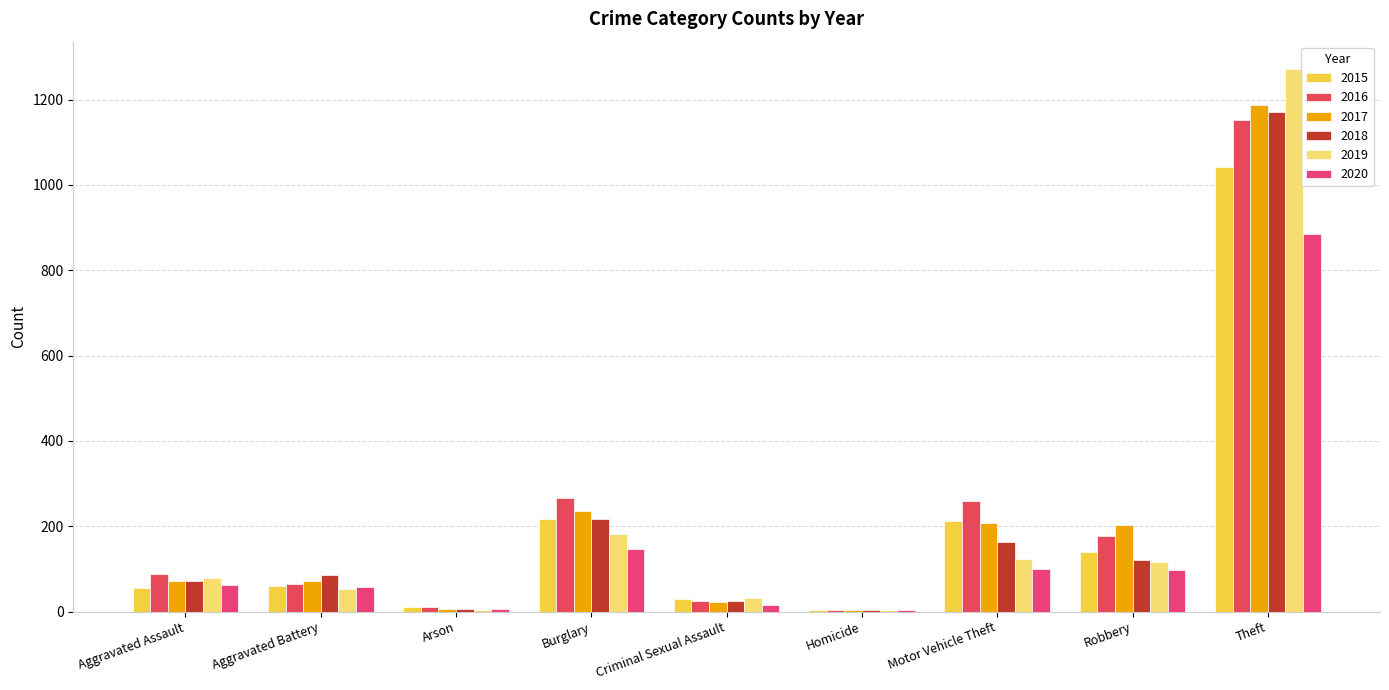

Count the number of categories in the chart.

9